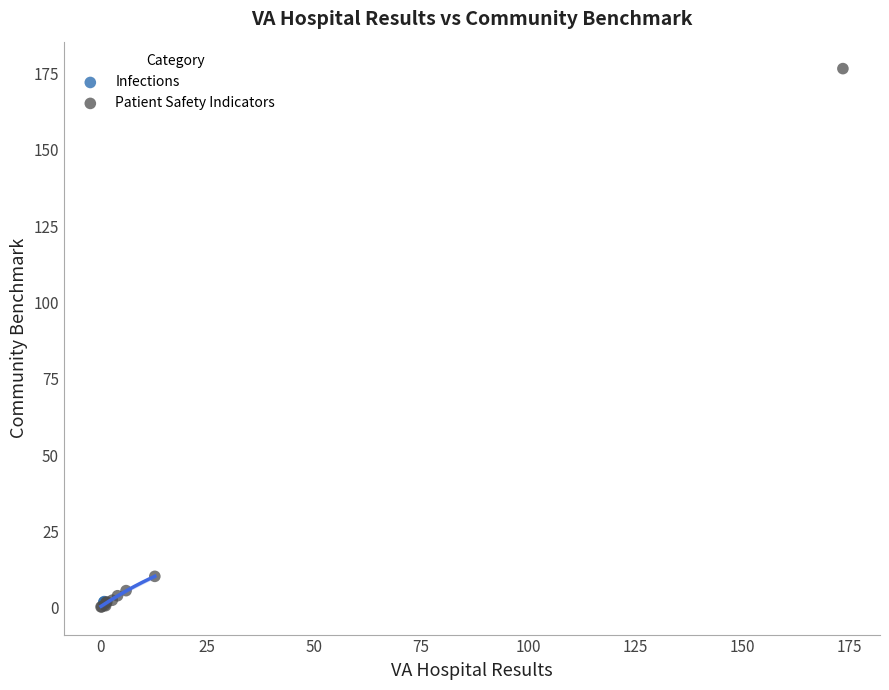

What are all the series names shown in the legend?

Infections, Patient Safety Indicators